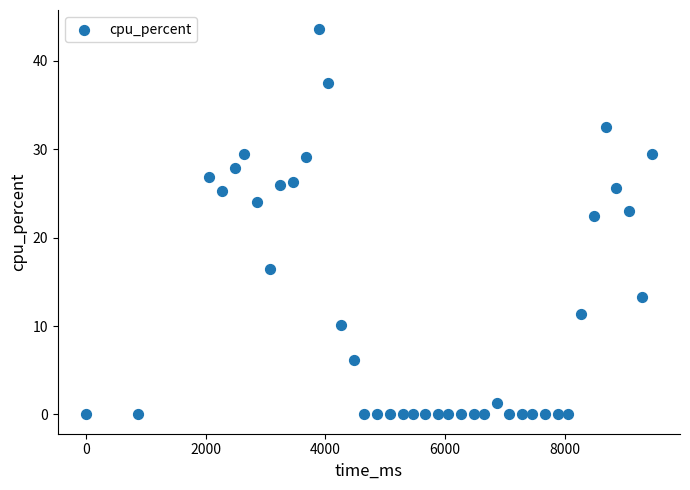

What is the range of Y values (max minus min)?

43.6